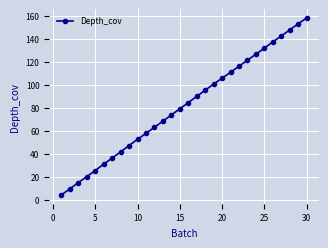

What is the greatest value displayed?

158.1